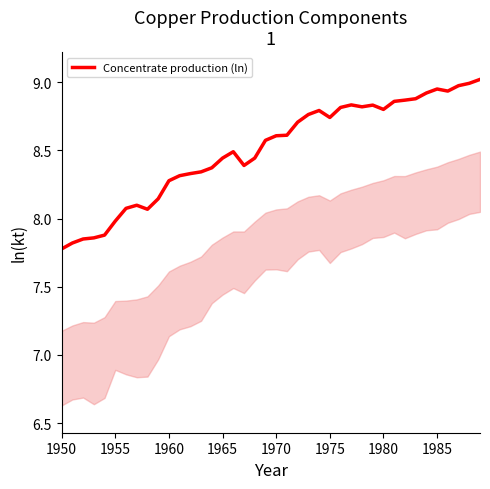

What is the maximum value shown in the chart?

9.0